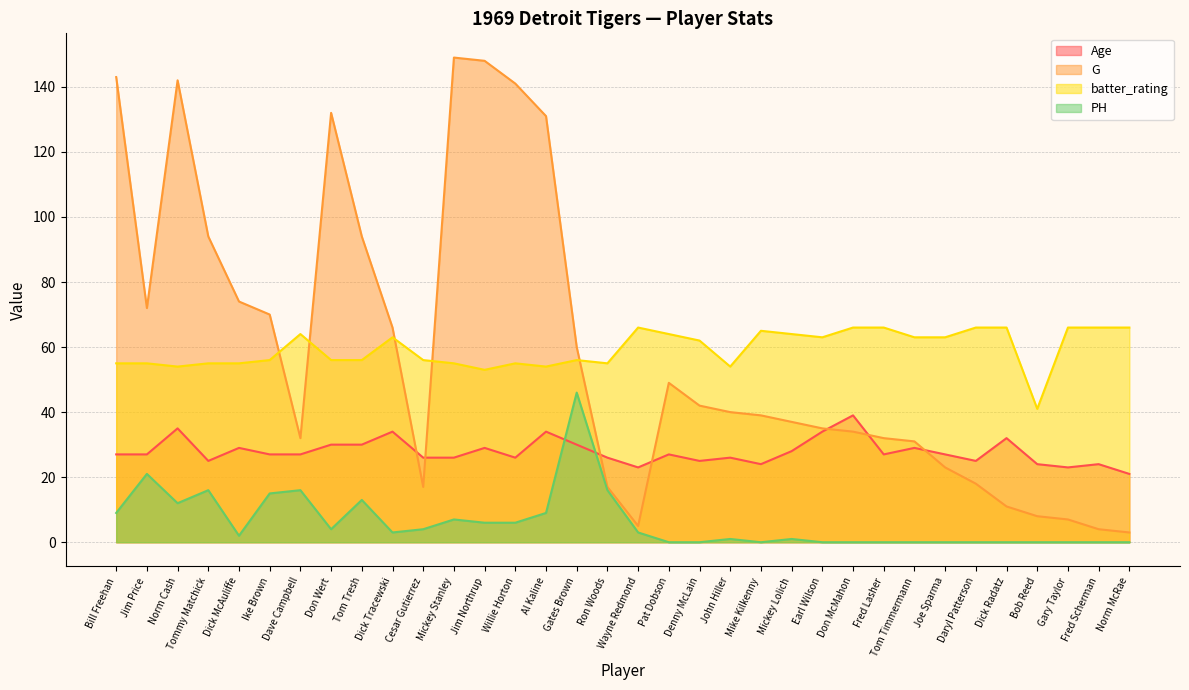

Where does the batter_rating series first go above 62?

Dave Campbell